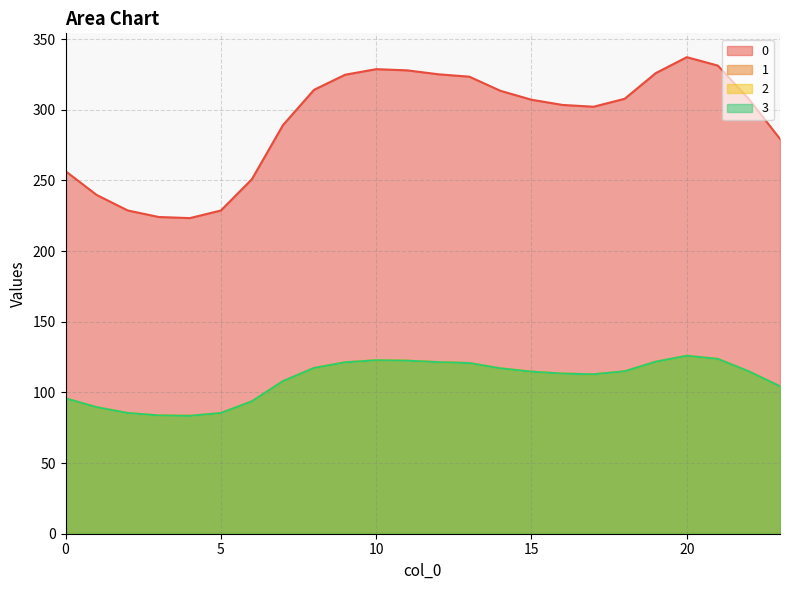

What is the difference between the highest and lowest values at 4?

139.9